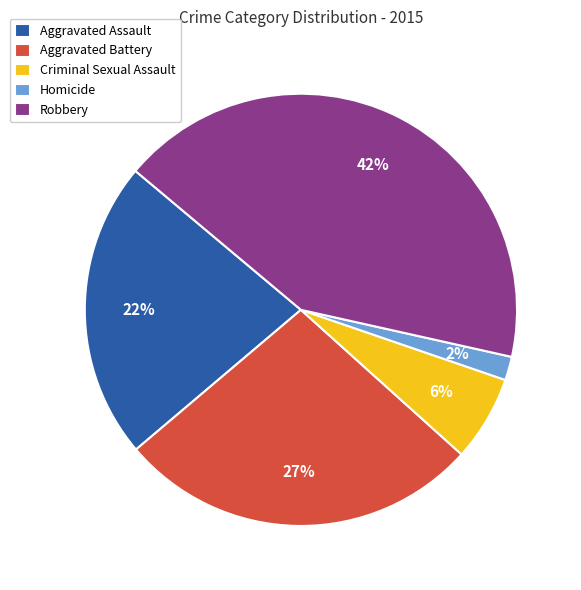

Which has a higher value, Aggravated Battery or Robbery?

Robbery